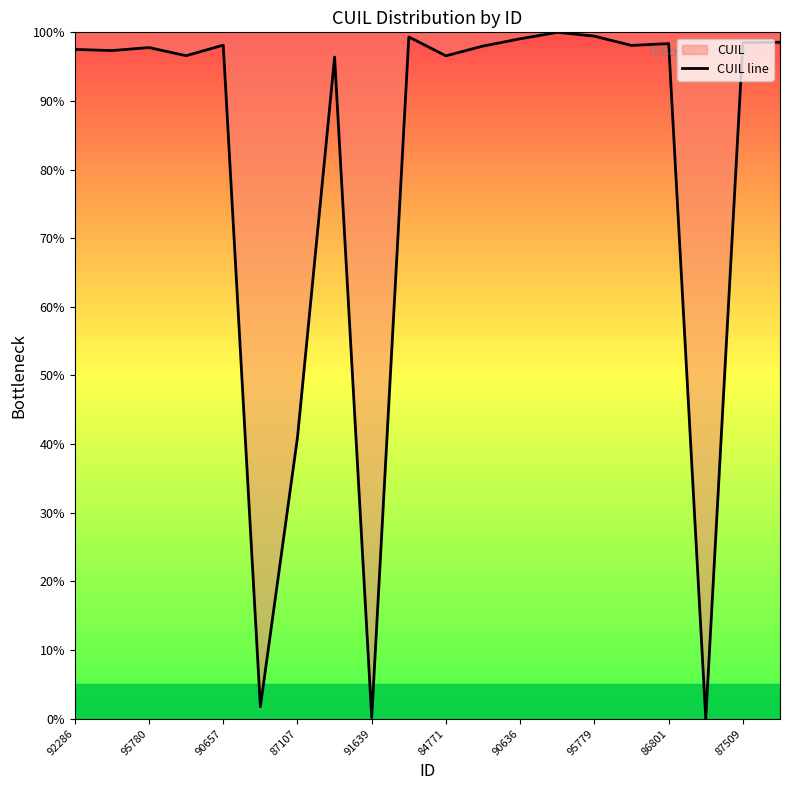

What is the value of the 1st point from the left?

97.5